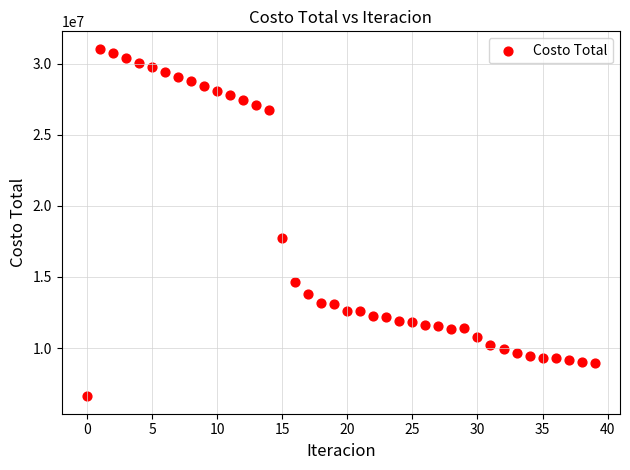

What is the range of Y values (max minus min)?

24445635.2